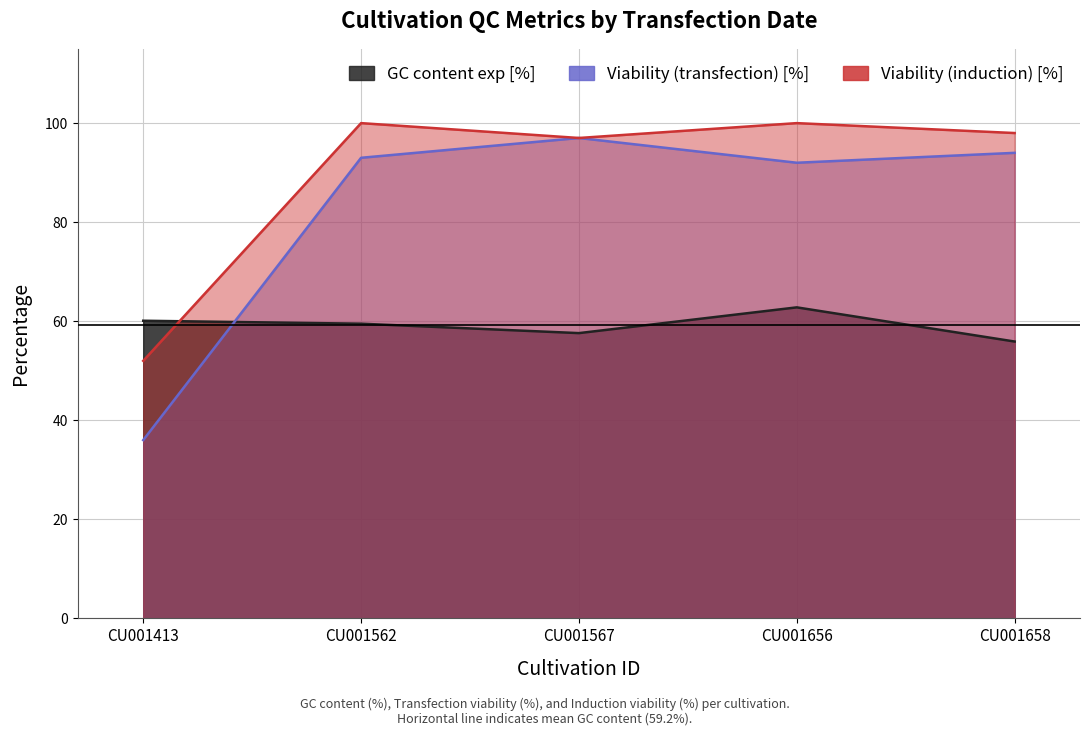

How many distinct data groups are displayed?

3